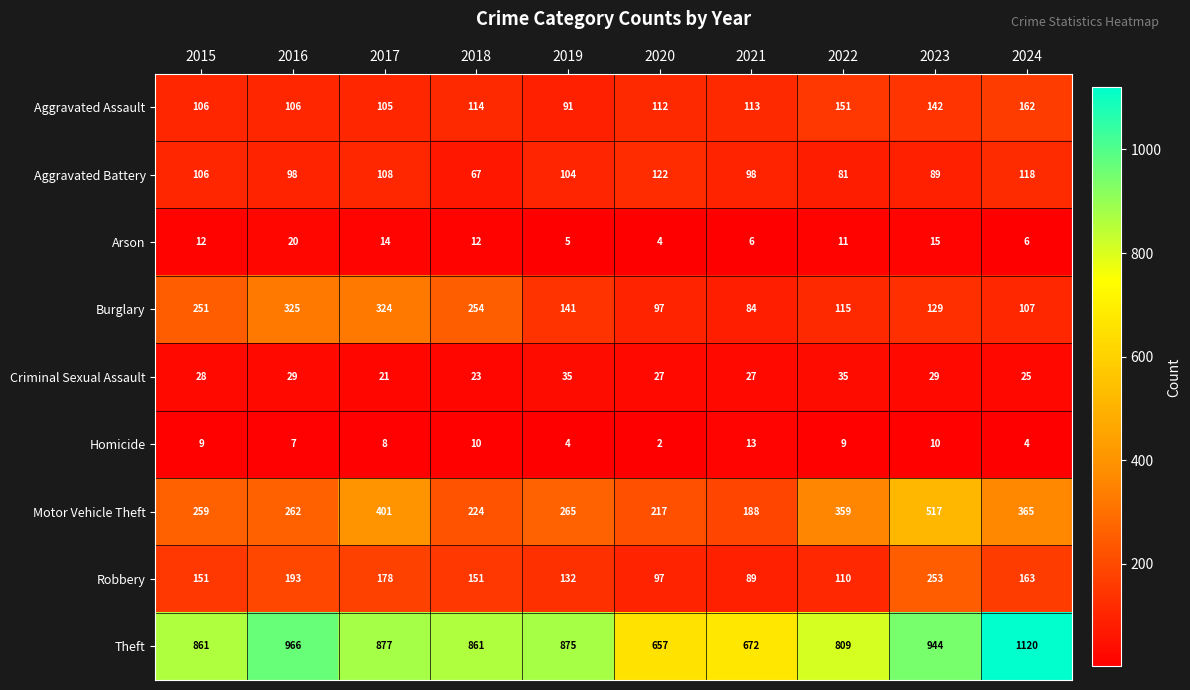

What is the greatest value displayed?

1120